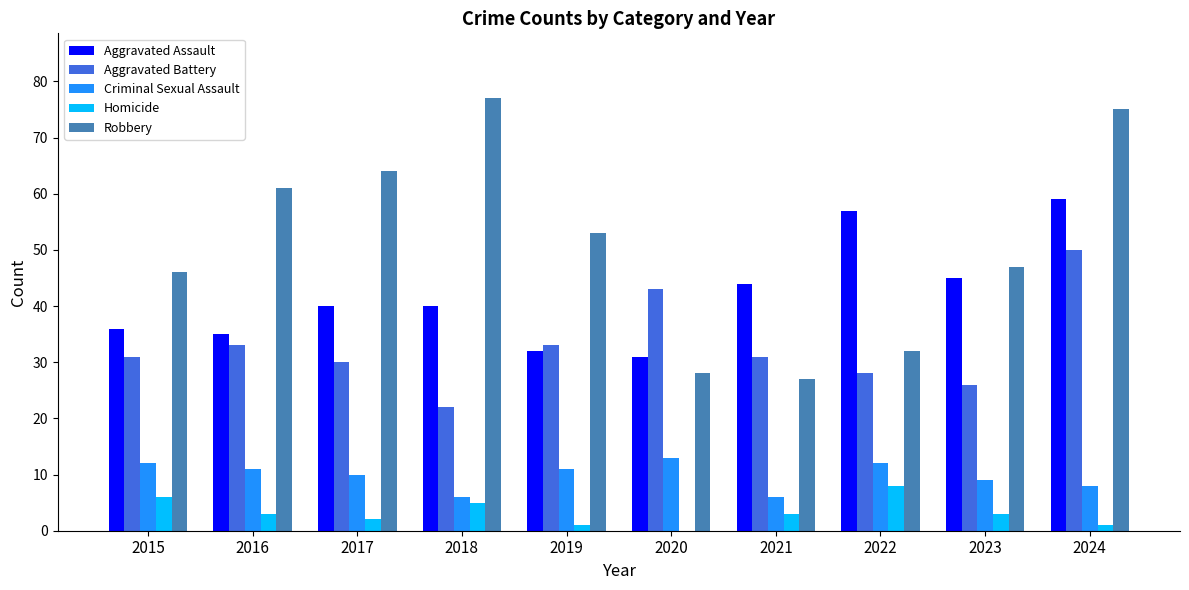

Which category has the highest value across all series?

2018